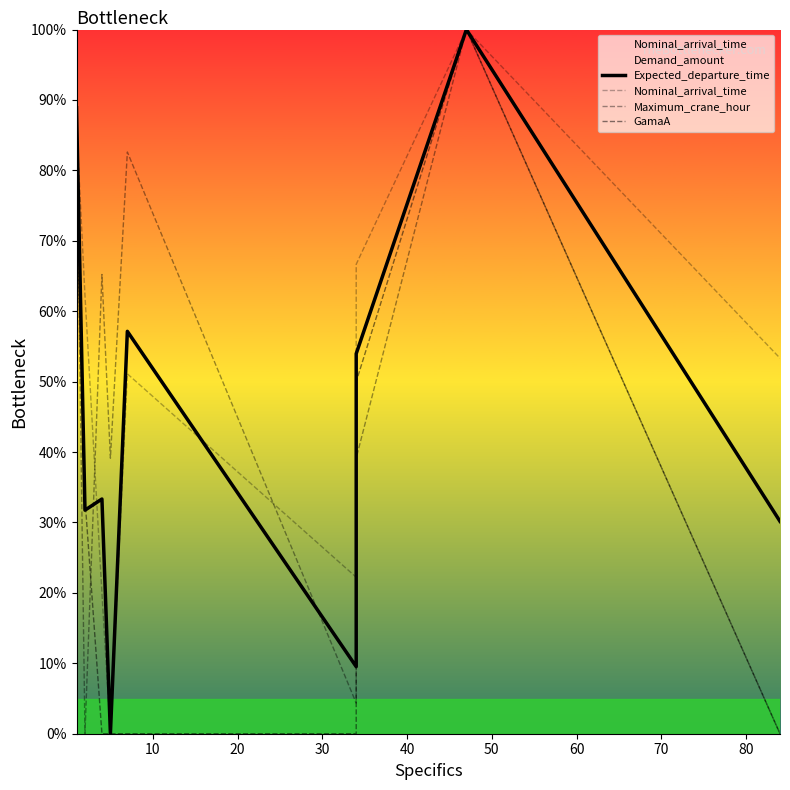

Which series has the largest total across all categories?

Nominal_arrival_time